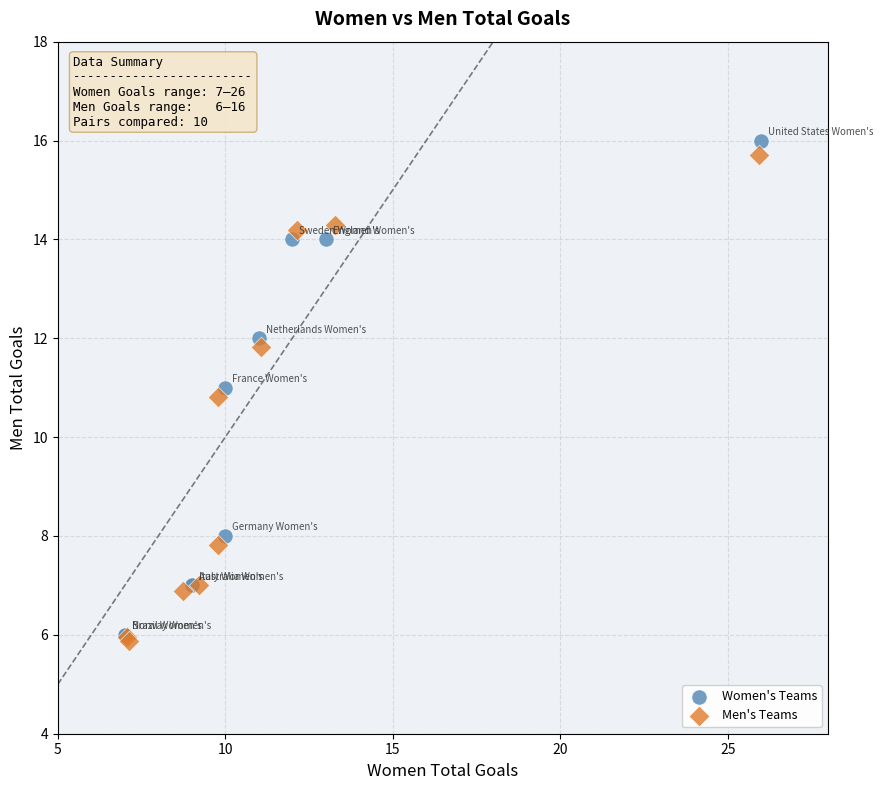

Which series contains the lowest Y value?

Men's Teams